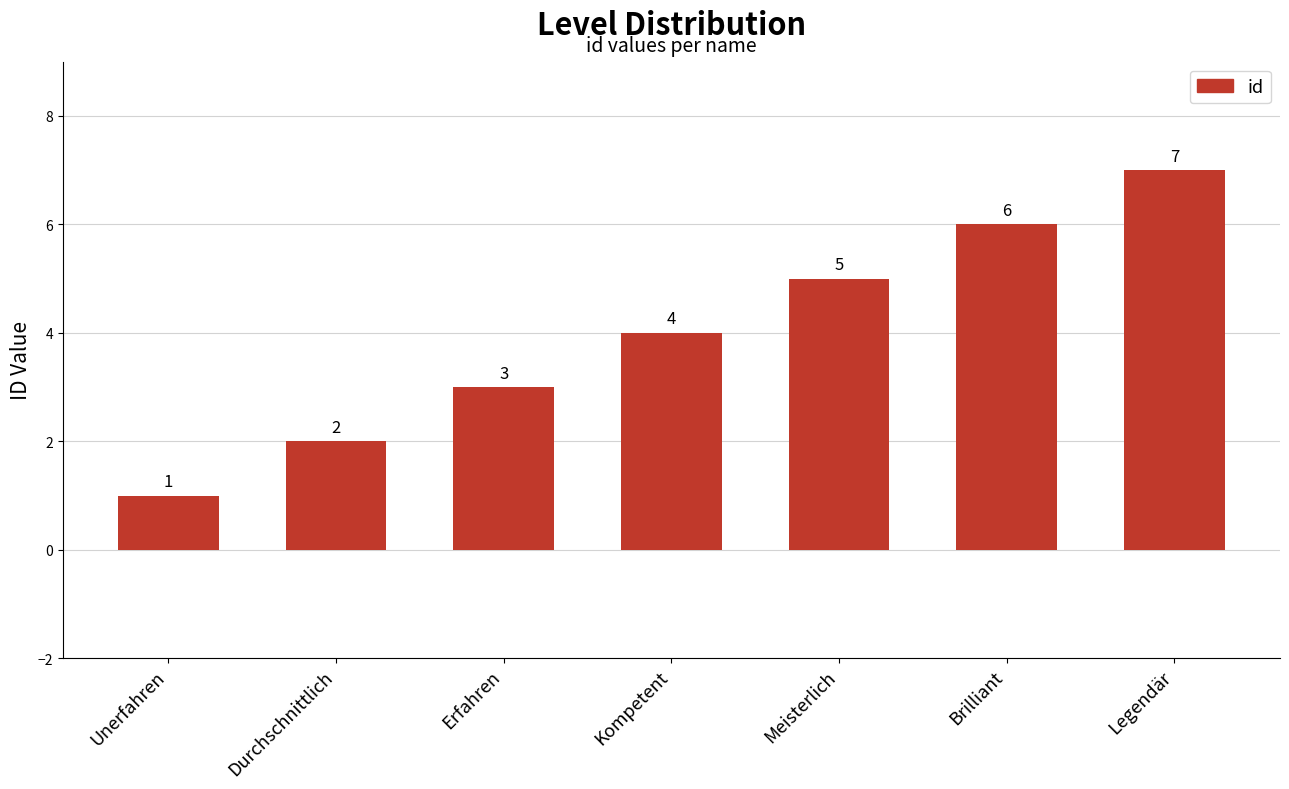

What is the sum of the values at Meisterlich and Legendär?

12